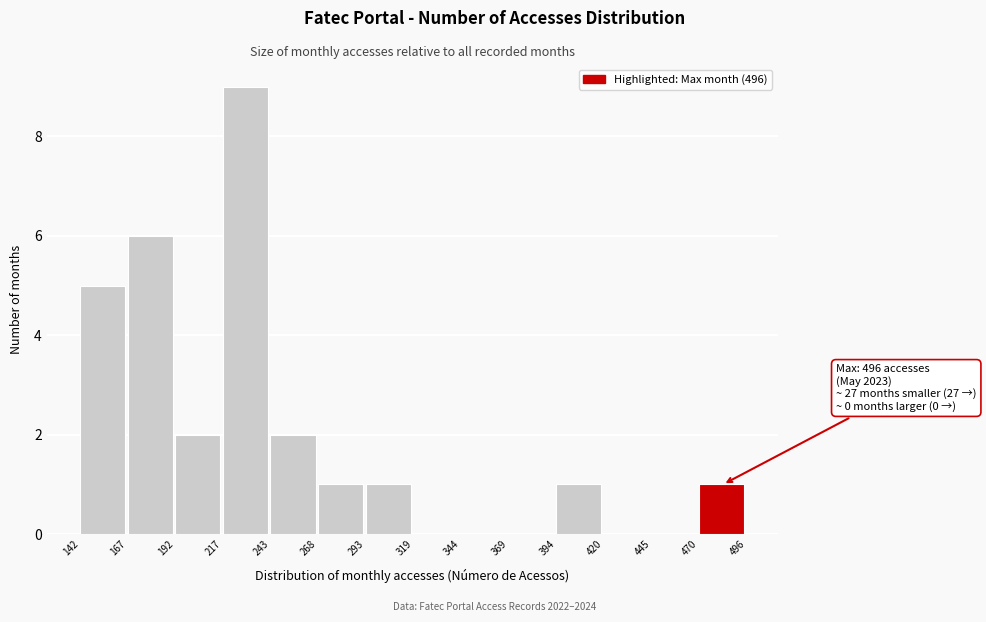

Over which range of the x-axis is the bar tallest?

217 to 243